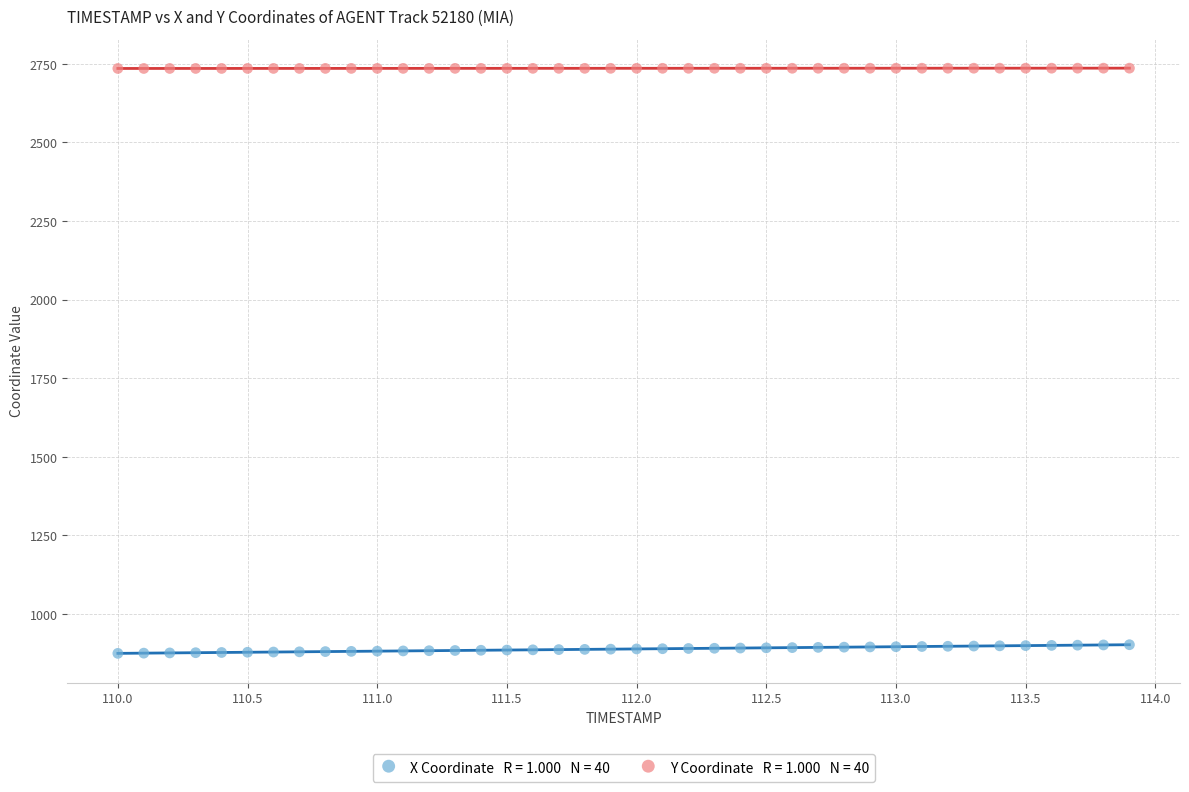

Across all data points, what is the range of Y values (max minus min)?

1861.3